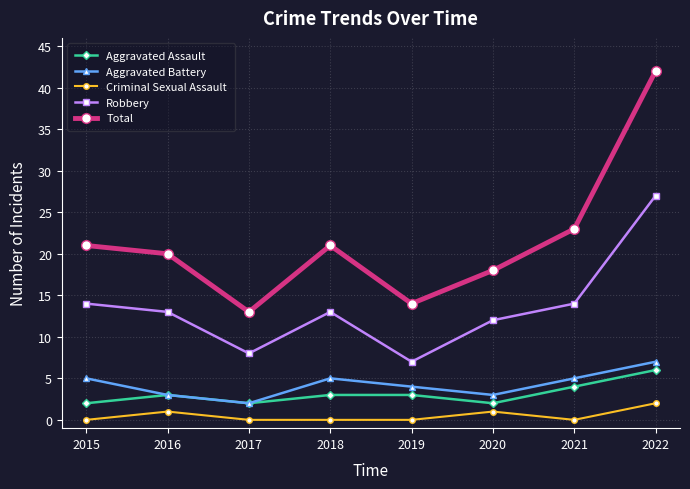

True or false: Criminal Sexual Assault and Robbery intersect in this chart.

False